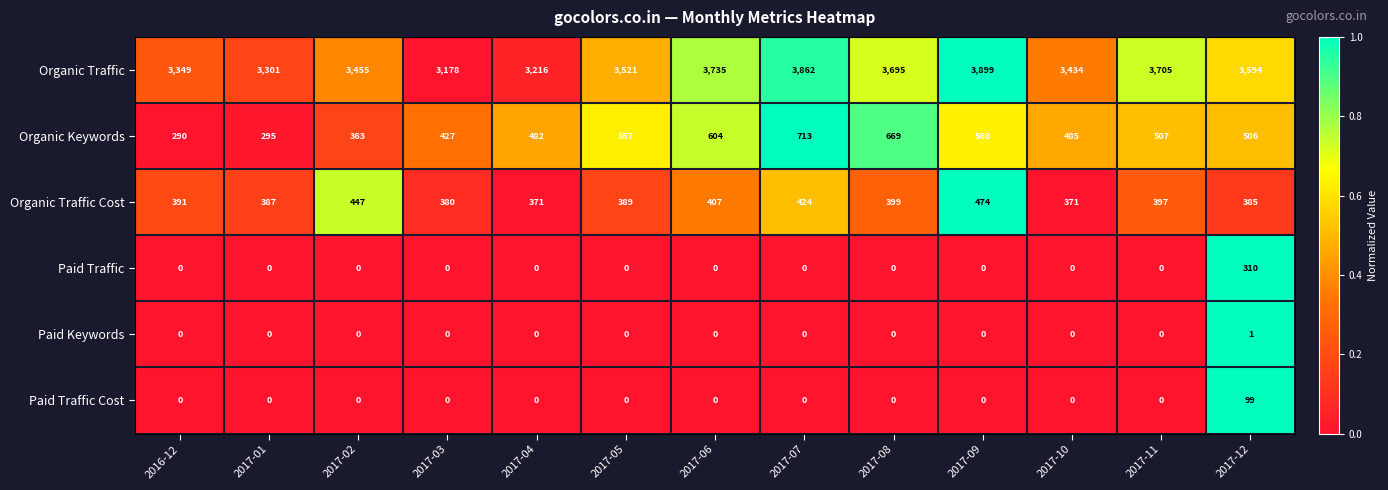

Which series has the largest total across all categories?

Organic Traffic